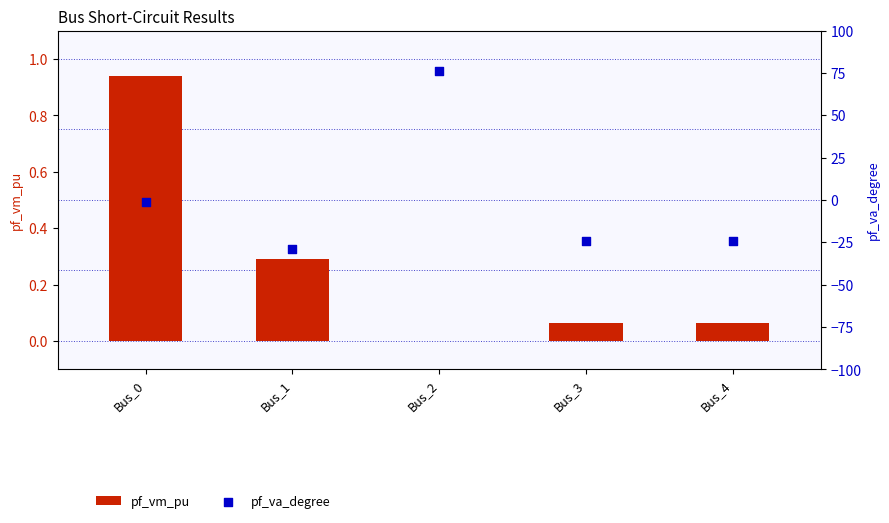

Which series has the largest Y range (max minus min)?

pf_va_degree